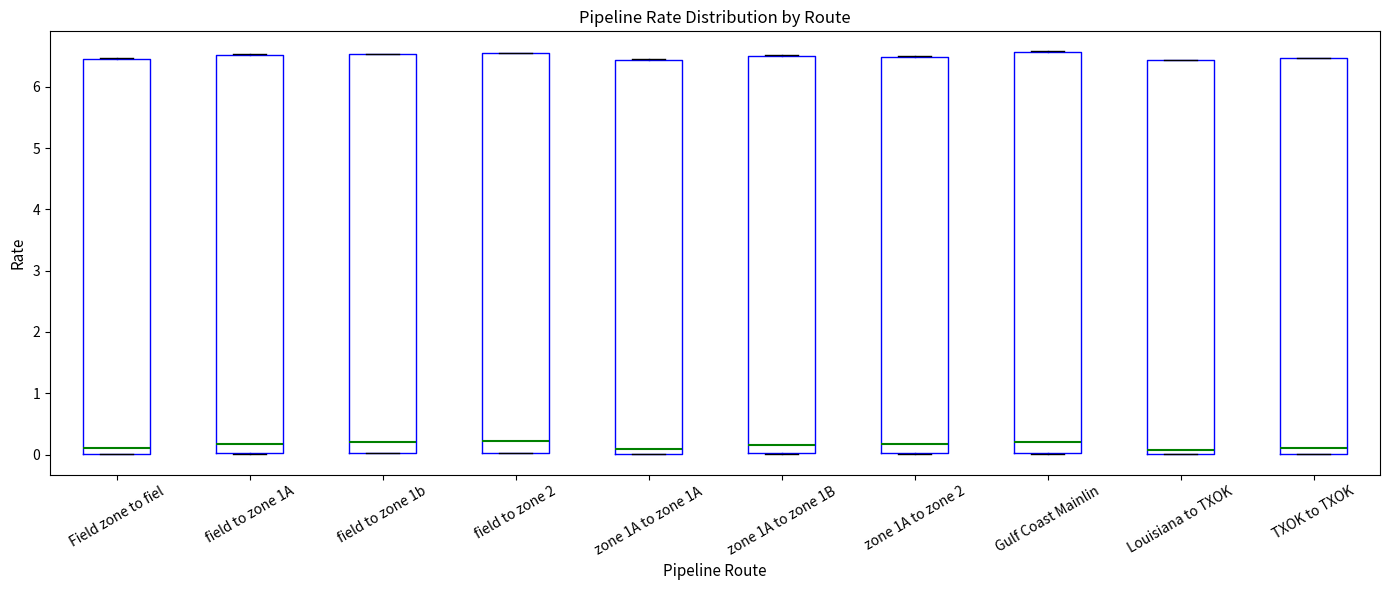

Reading left to right, transcribe this box plot: for each box, give where its median line is, the range the box spans, and where its two whiskers end, as read against the y-axis. The values are not printed on the chart, so give them approximately, as read against the axis.

Field zone to fiel: median 0.1, box 0.0 to 6.5, whiskers 0.0 to 6.5
field to zone 1A: median 0.2, box 0.0 to 6.5, whiskers 0.0 to 6.5
field to zone 1b: median 0.2, box 0.0 to 6.5, whiskers 0.0 to 6.5
field to zone 2: median 0.2, box 0.0 to 6.5, whiskers 0.0 to 6.6
zone 1A to zone 1A: median 0.1, box 0.0 to 6.4, whiskers 0.0 to 6.4
zone 1A to zone 1B: median 0.2, box 0.0 to 6.5, whiskers 0.0 to 6.5
zone 1A to zone 2: median 0.2, box 0.0 to 6.5, whiskers 0.0 to 6.5
Gulf Coast Mainlin: median 0.2, box 0.0 to 6.6, whiskers 0.0 to 6.6
Louisiana to TXOK: median 0.1, box 0.0 to 6.4, whiskers 0.0 to 6.4
TXOK to TXOK: median 0.1, box 0.0 to 6.5, whiskers 0.0 to 6.5